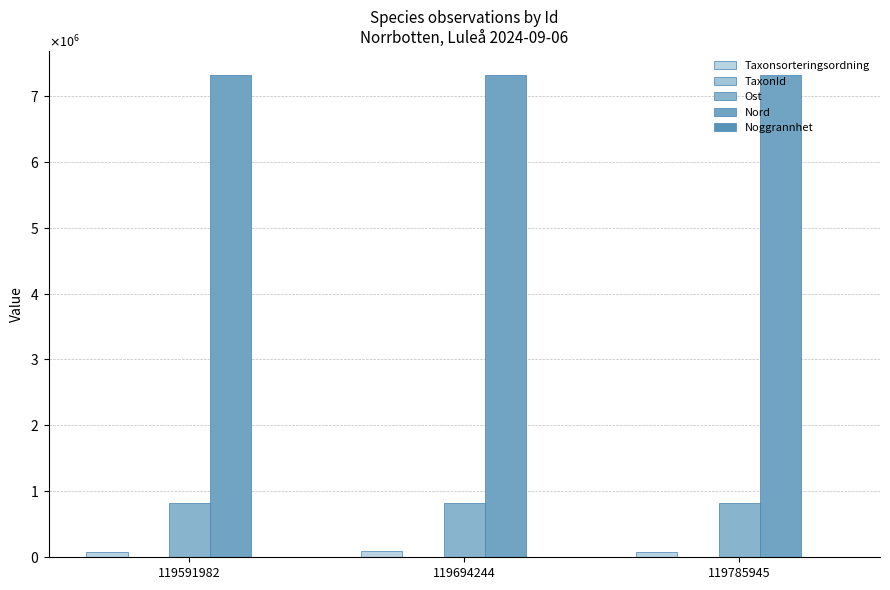

What value does the Nord series have at 119785945?

7313755